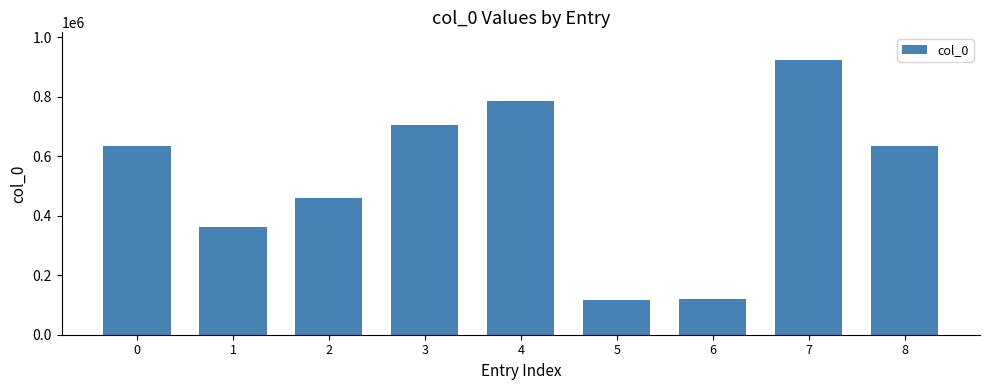

What is the sum of all values?

4739991